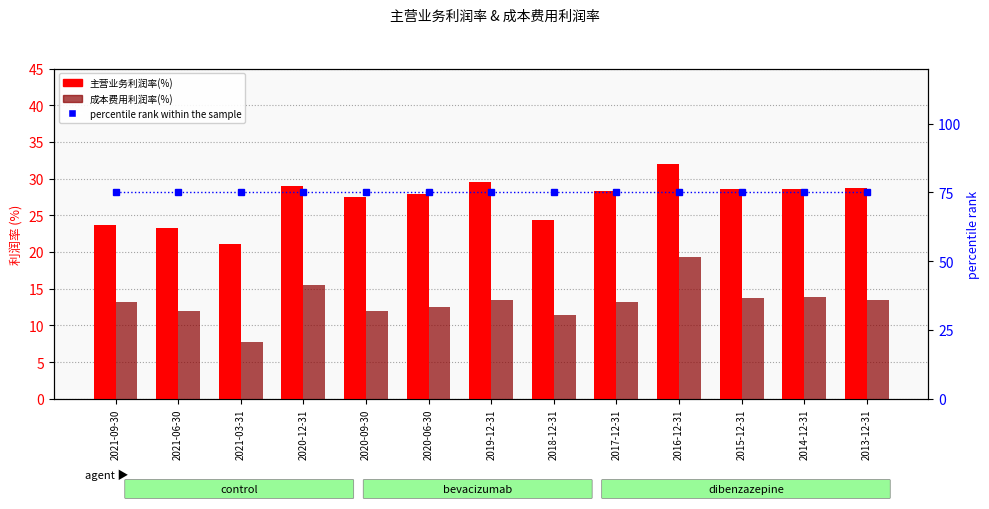

What is the sum of all 成本费用利润率(%) values?

171.2